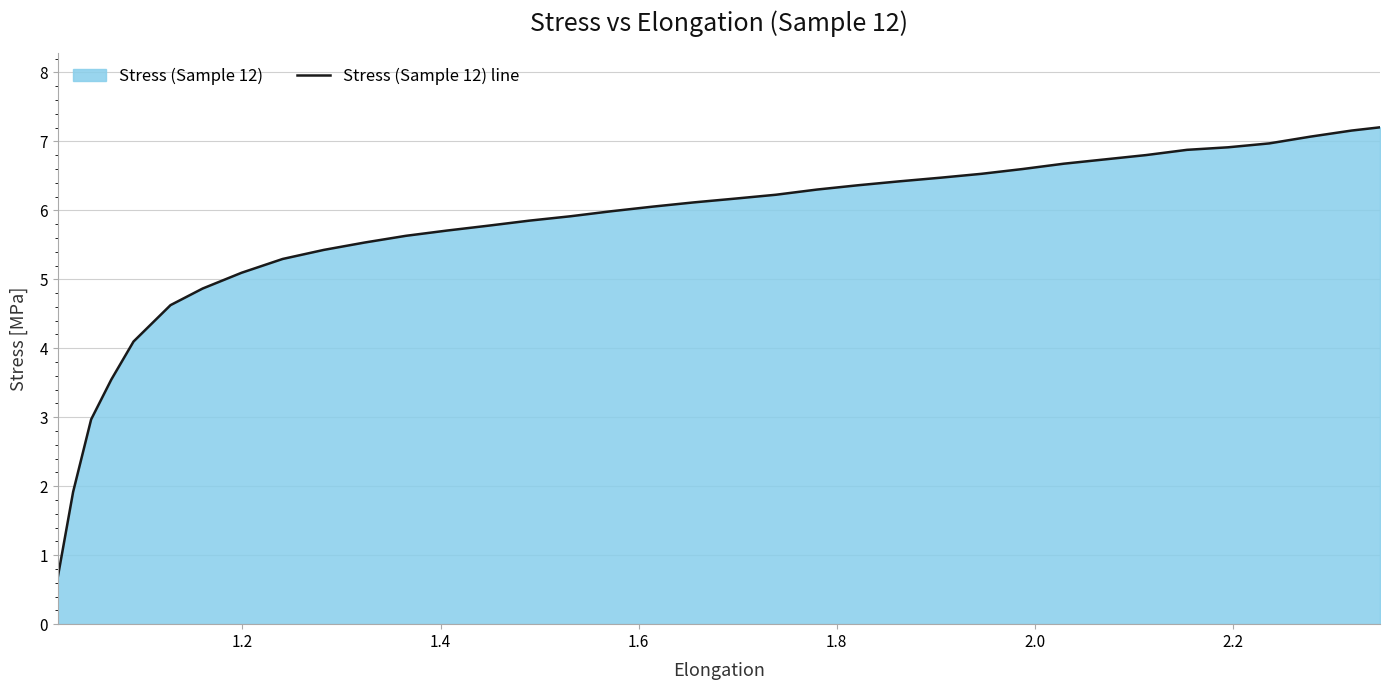

What is the minimum value shown in the chart?

0.7